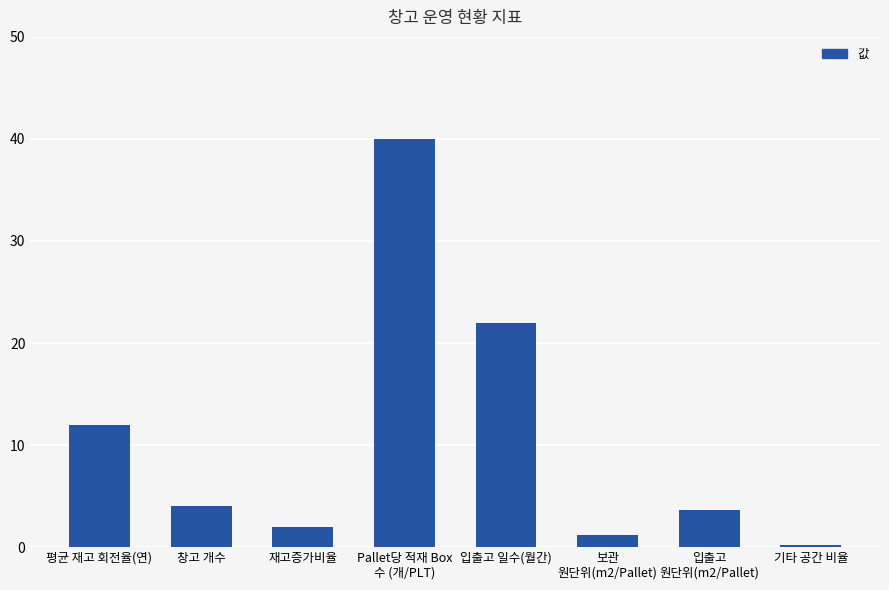

Is it true that the value at 재고증가비율 is 2.0?

True